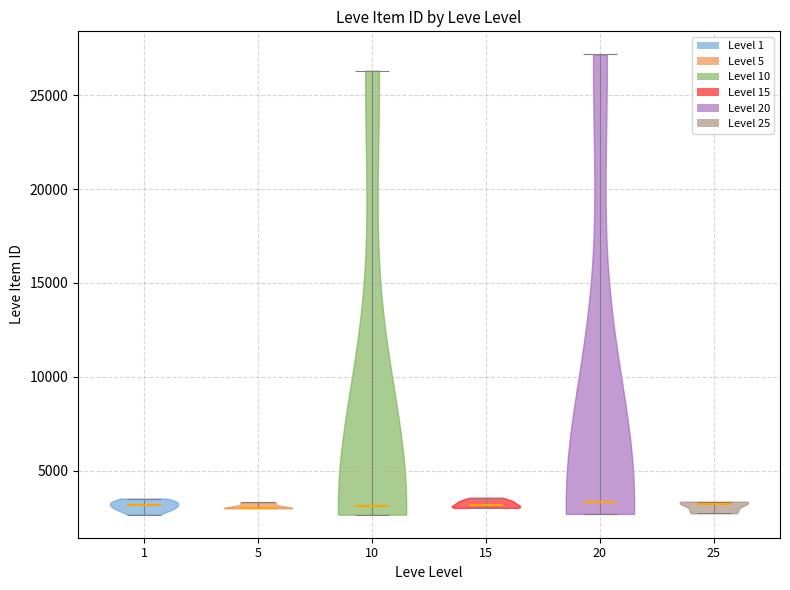

Reading left to right, read every violin against the y-axis: where its median line is, and the lowest and highest points it reaches. The values are not printed on the chart, so give them approximately, as read against the axis.

1: median line 3000, lowest point 2500, highest point 3500
5: median line 3000, lowest point 3000, highest point 3500
10: median line 3000, lowest point 2500, highest point 26500
15: median line 3000, lowest point 3000, highest point 3500
20: median line 3500, lowest point 2500, highest point 27000
25: median line 3000, lowest point 2500, highest point 3500